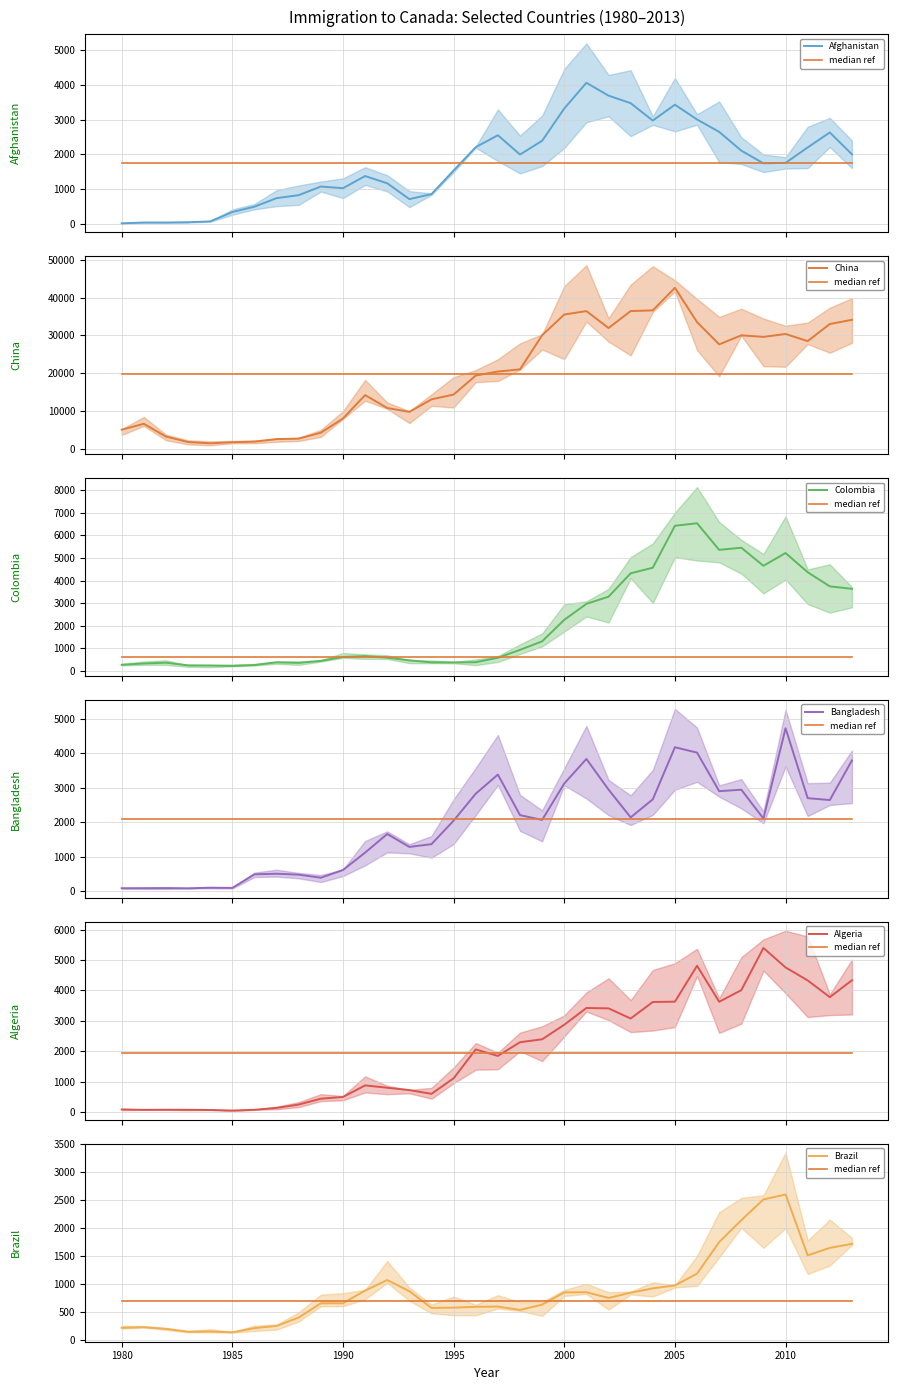

Rank the series by their maximum value, from lowest to highest.

Brazil, Afghanistan, Bangladesh, Algeria, Colombia, China